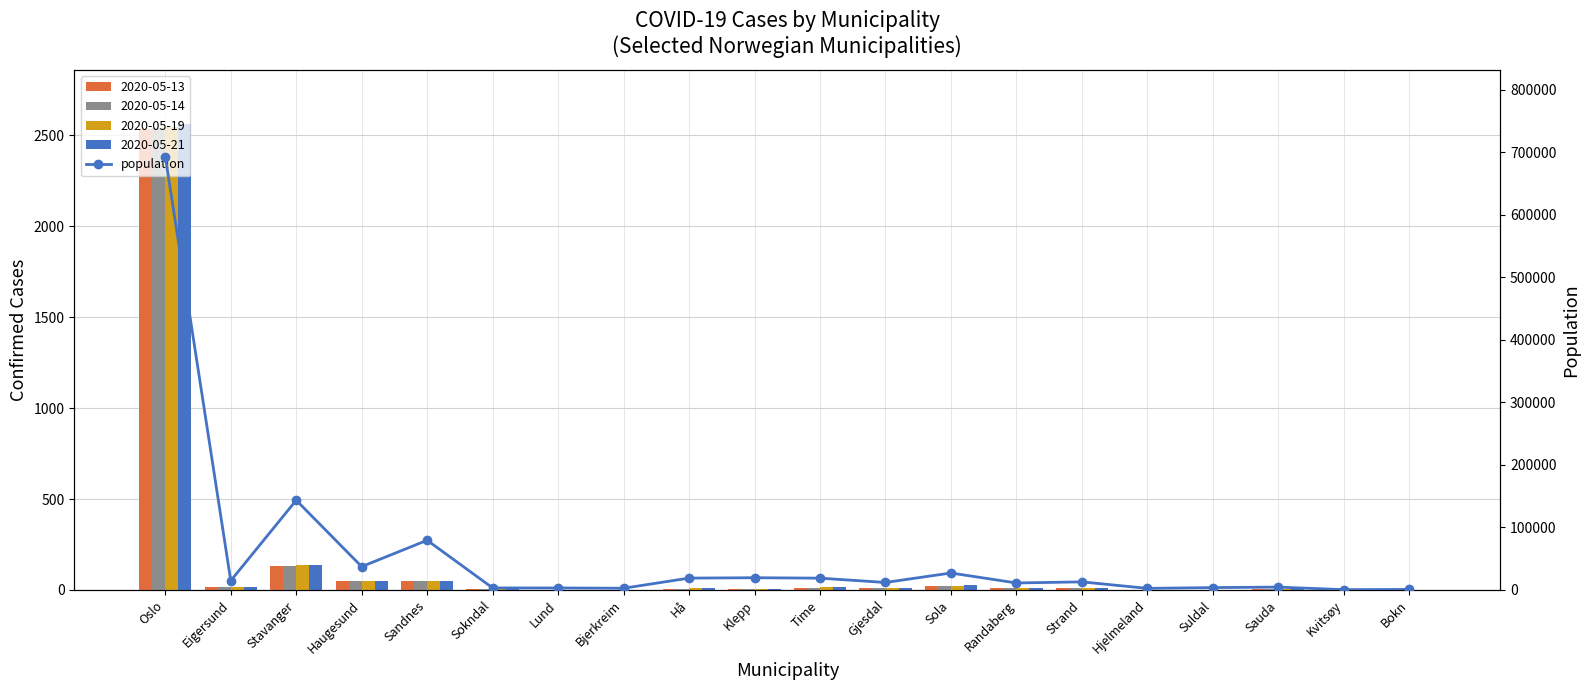

Is it true that the value at Haugesund is 11220?

False